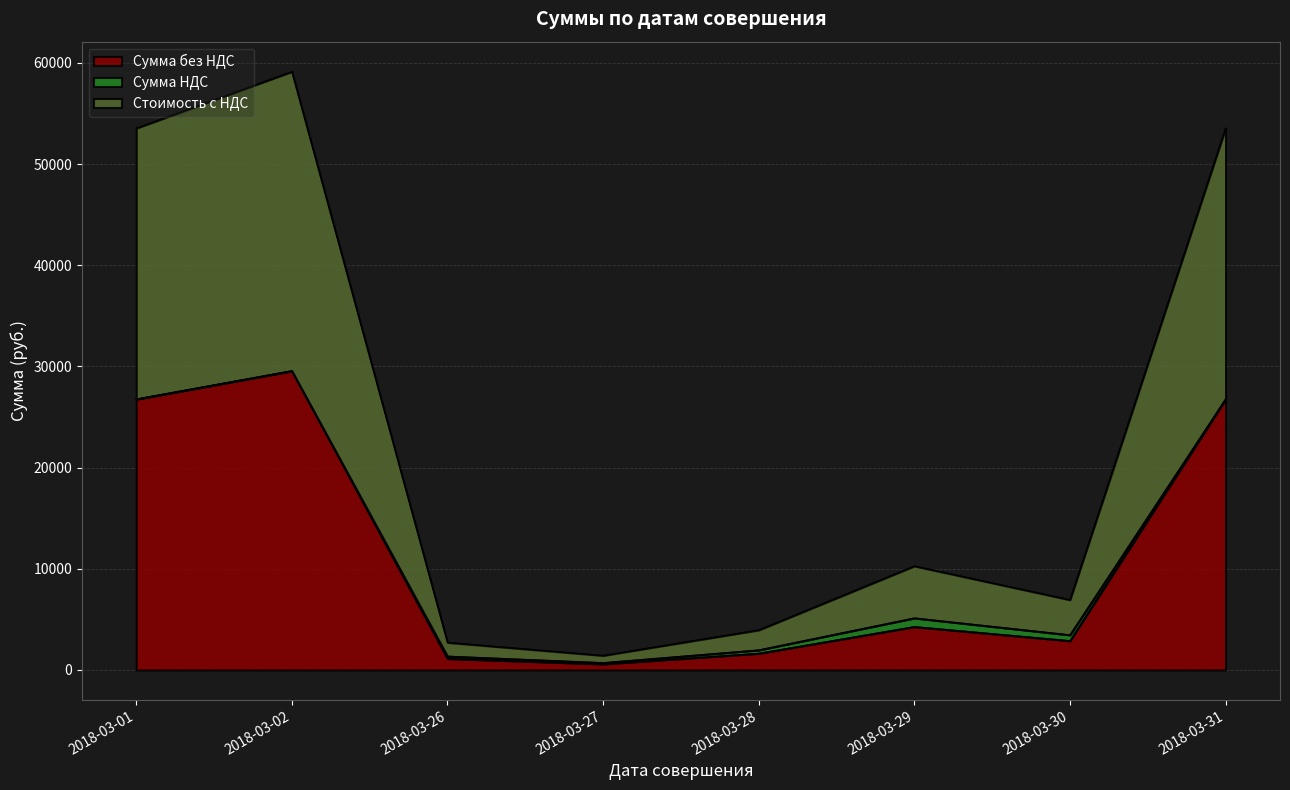

What is the smallest value displayed?

597.3